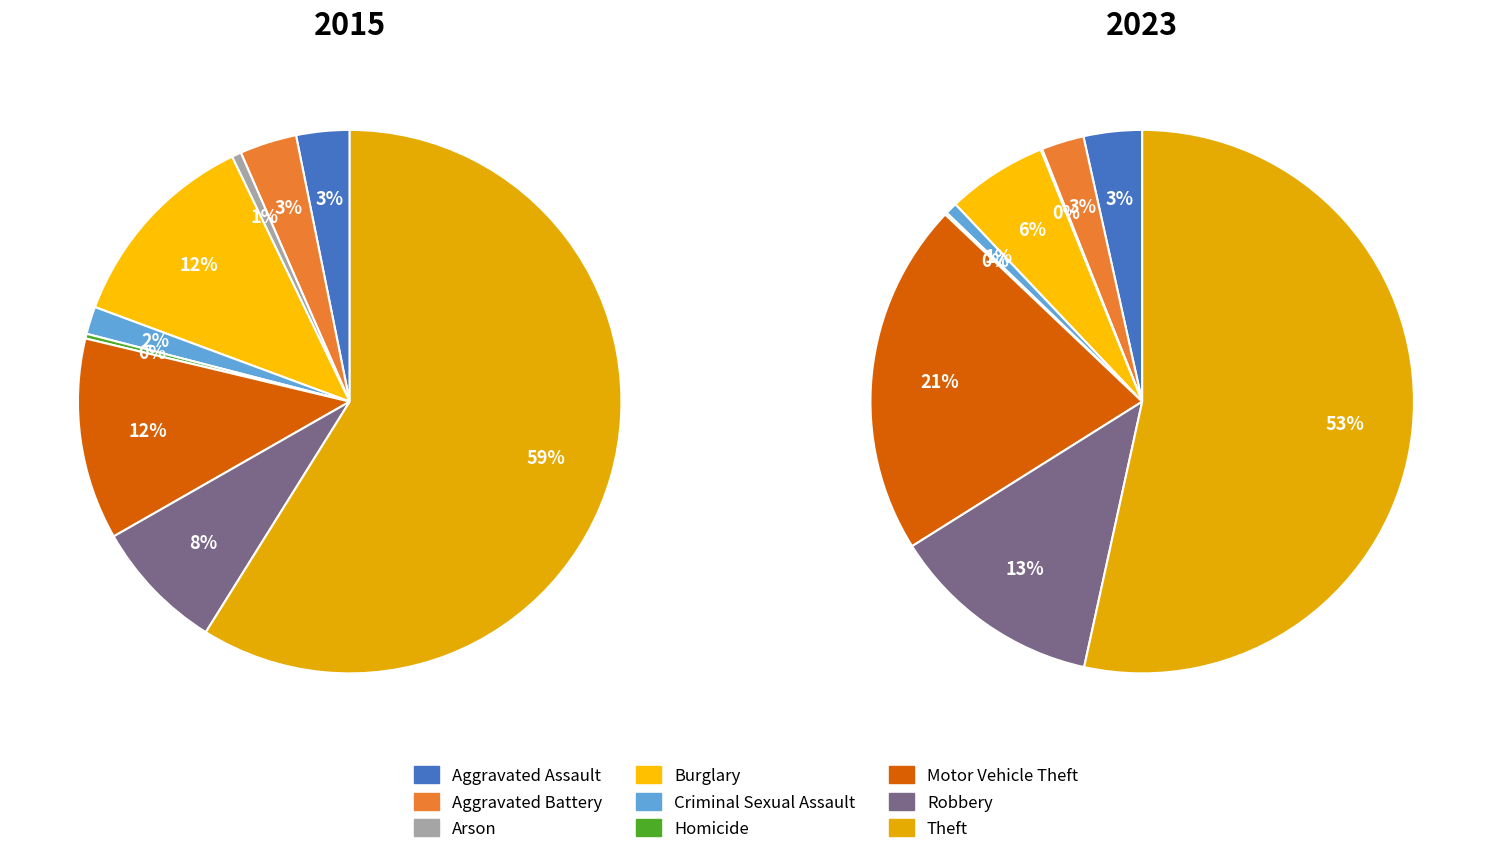

To the nearest percent, what percentage of the pie is Burglary?

6%